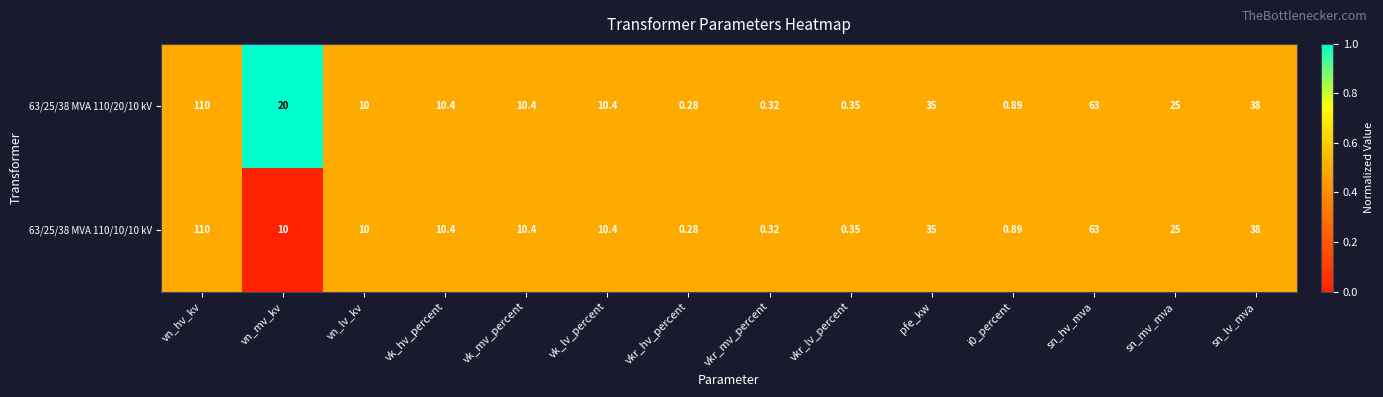

At which category does the chart reach its peak across all series?

vn_hv_kv